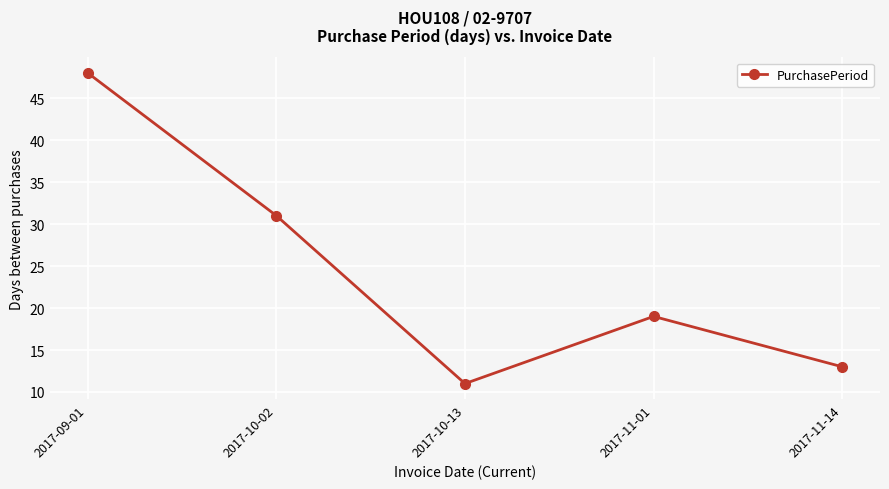

How many lines are shown in the chart?

1